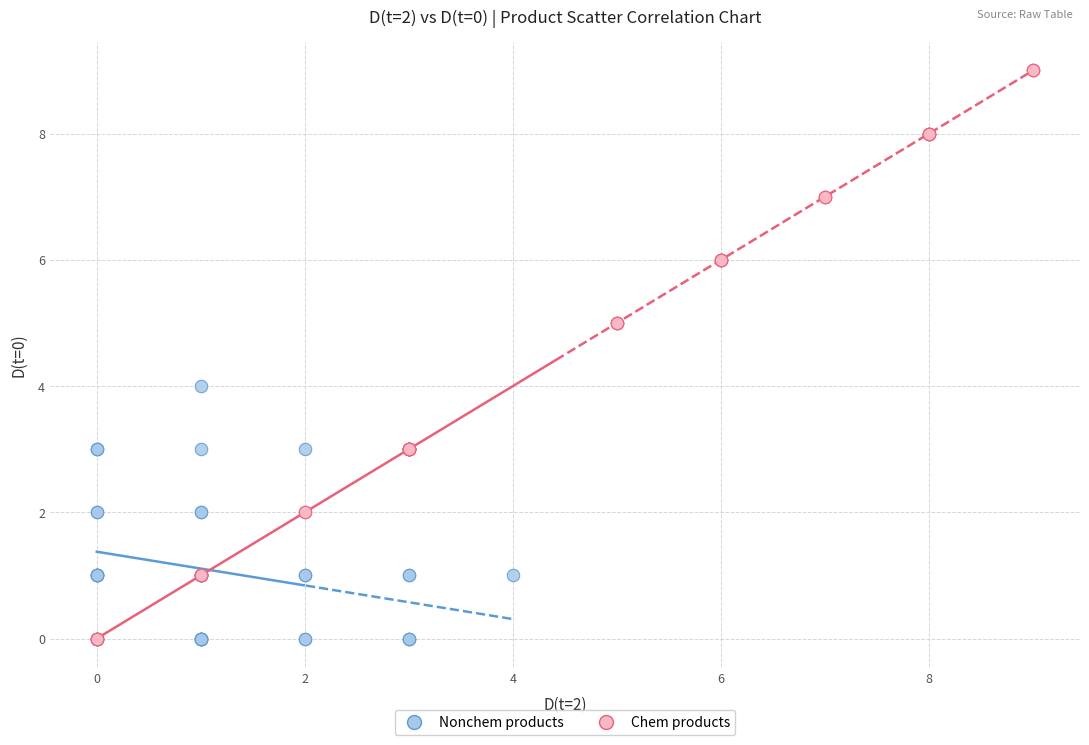

Which series reaches the maximum Y coordinate?

Chem products